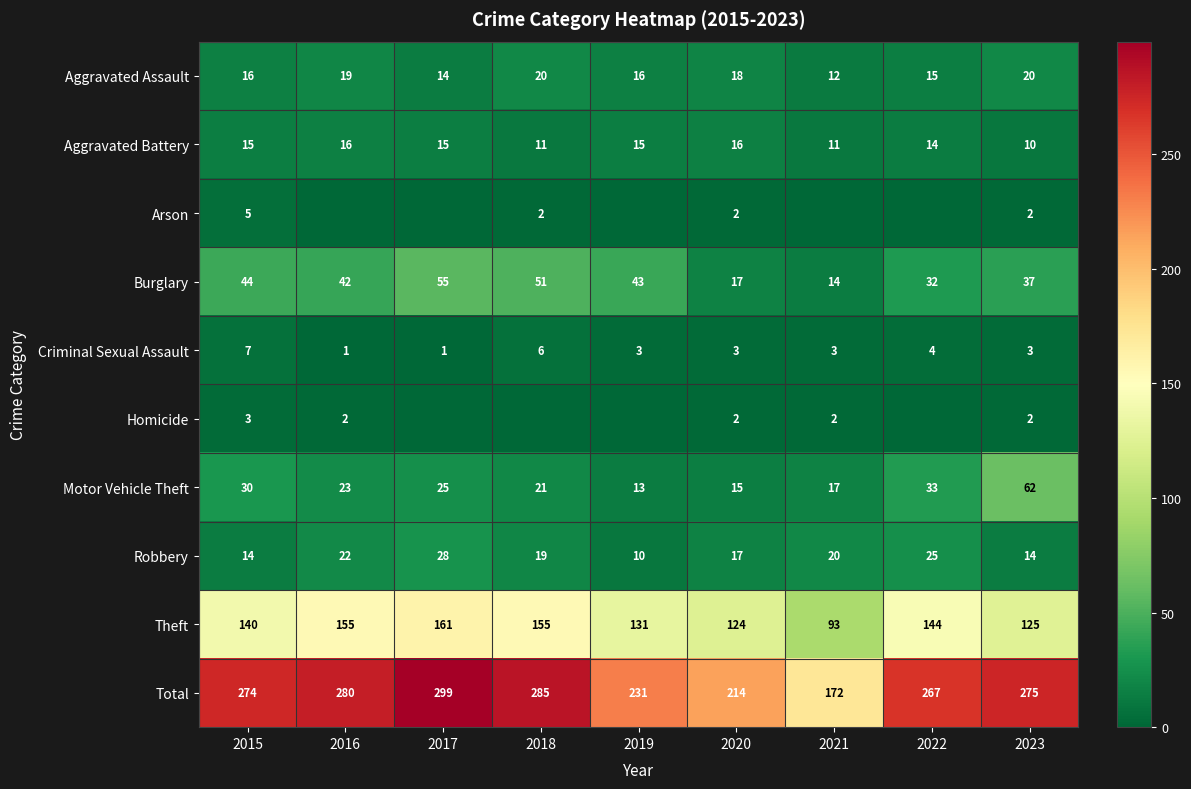

What is the average value of the Motor Vehicle Theft series?

27